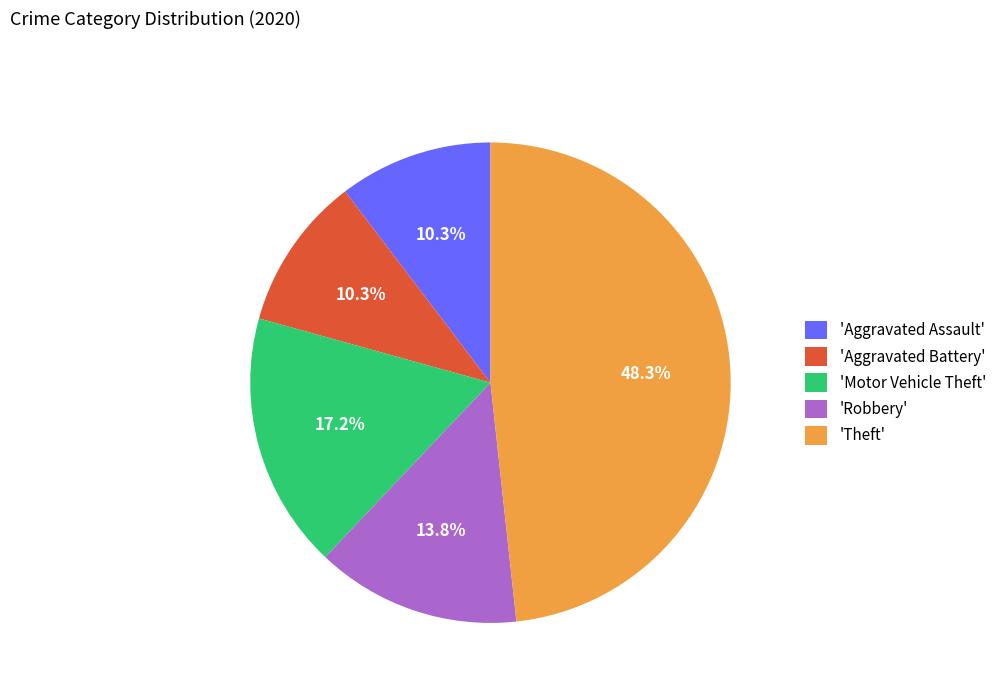

Which has a higher value, 'Aggravated Assault' or 'Robbery'?

'Robbery'